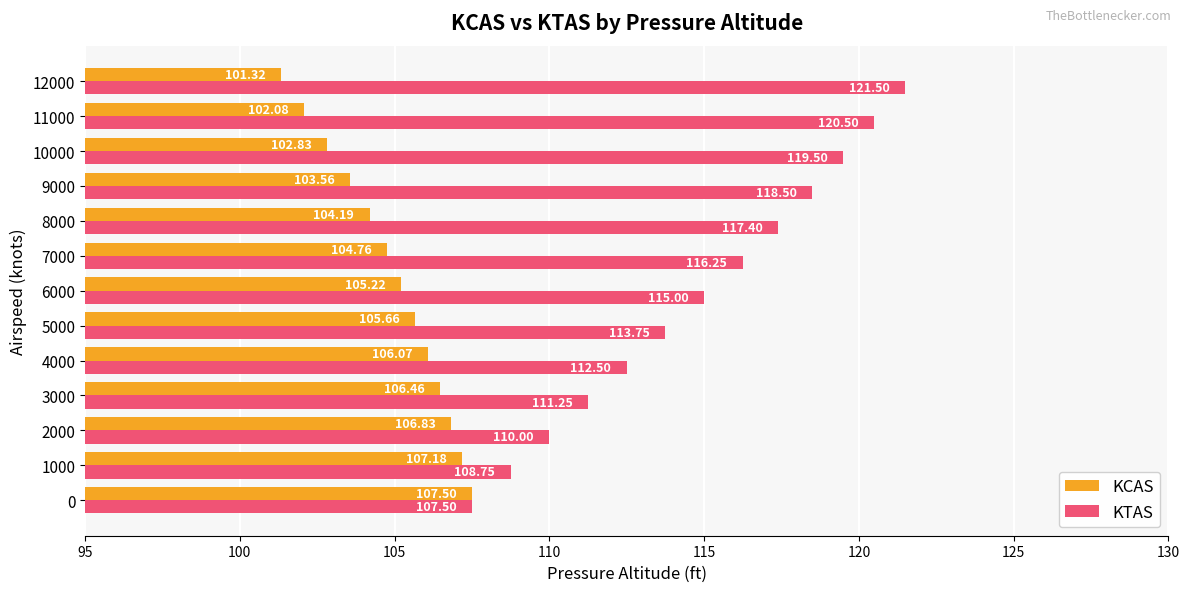

What is the total value across all series at 3000?

217.7